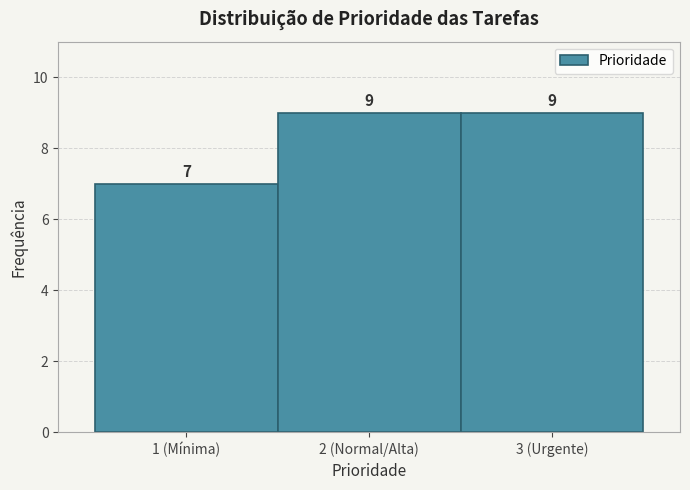

Reading left to right, transcribe all the data shown in this chart.

1 (Mínima)=7	2 (Normal/Alta)=9	3 (Urgente)=9